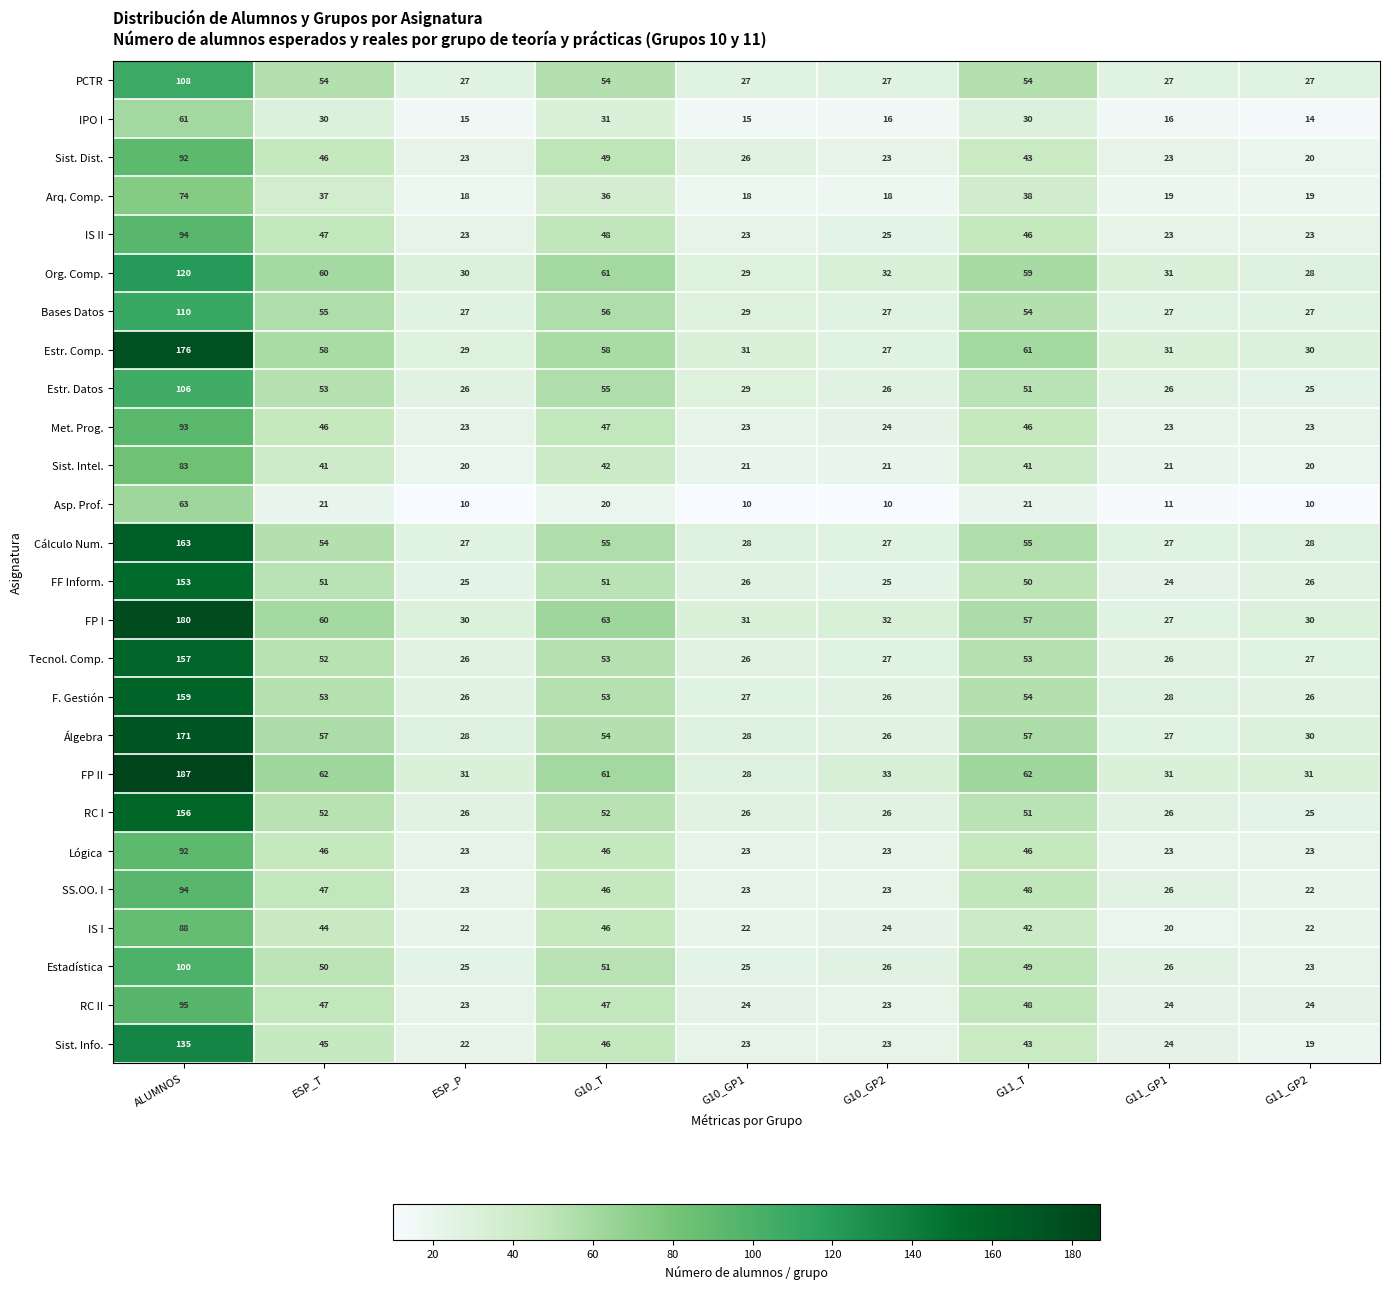

True or false: Álgebra has a value of 12 at G10_T.

False